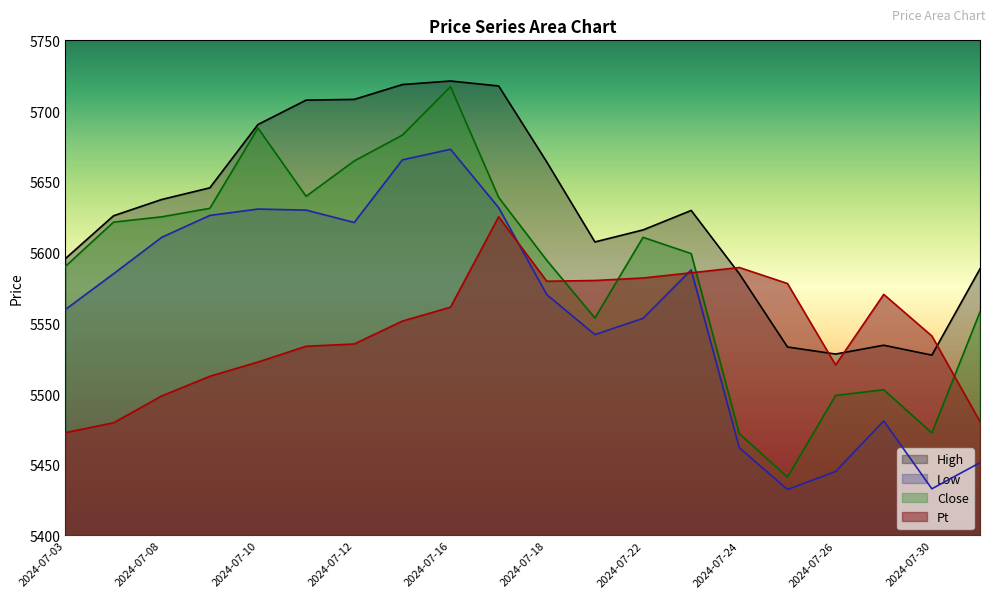

How many lines are shown in the chart?

4